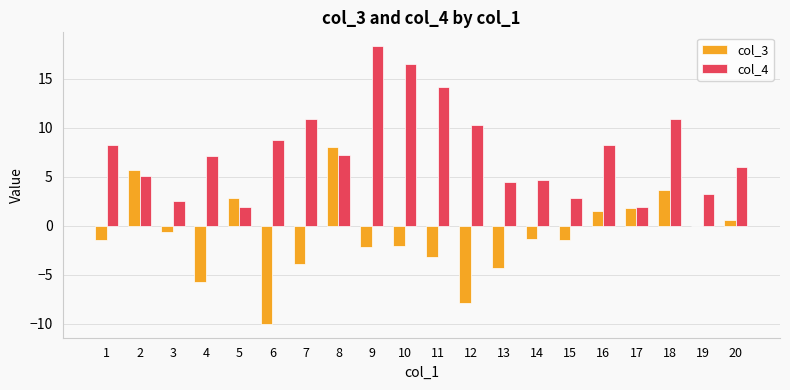

At which label is col_4 closest to 10?

12